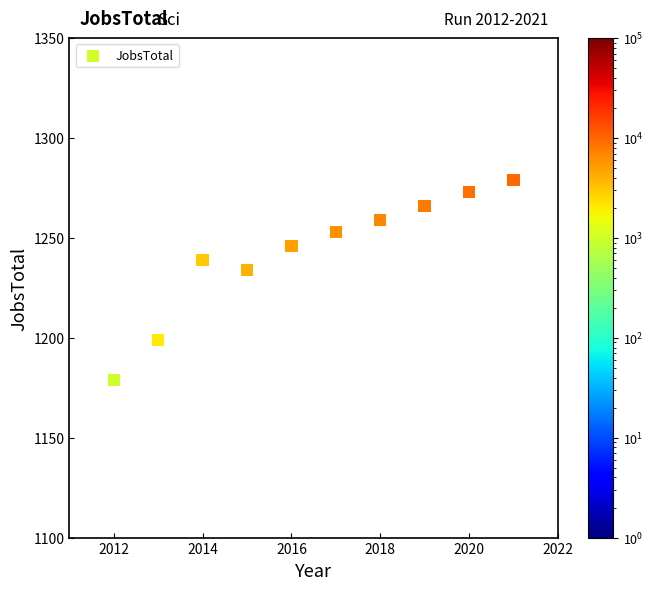

What Y value in the scatter plot is closest to 1229?

1234